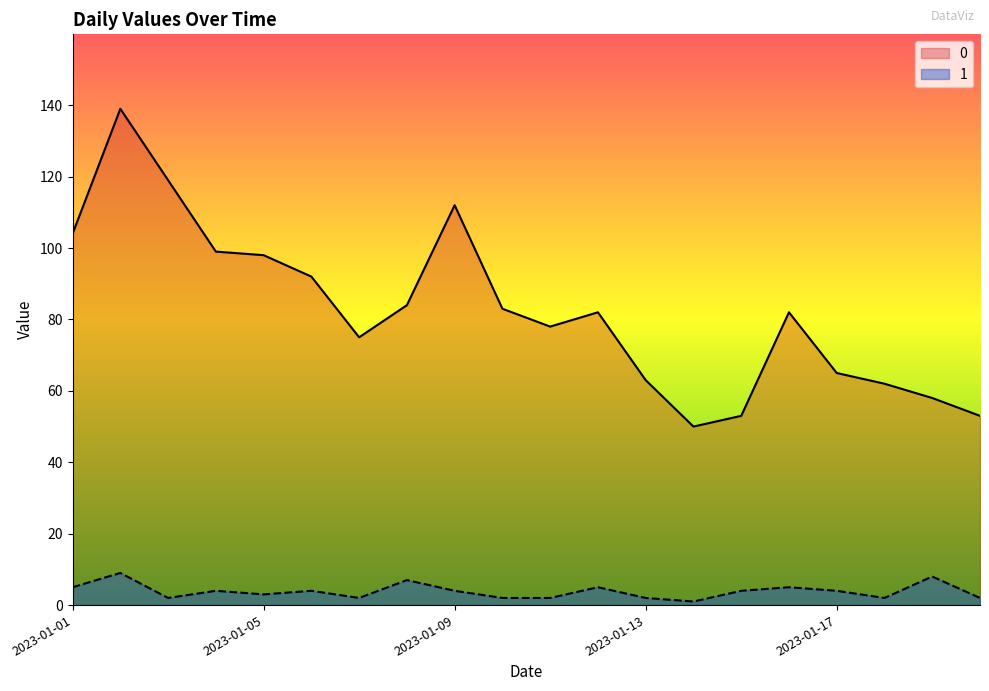

How many lines are shown in the chart?

2